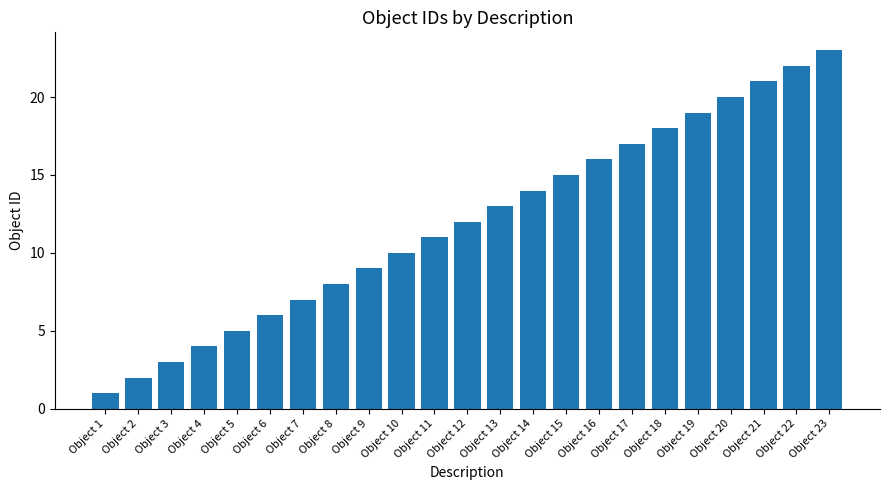

What is the value of the 18th bar from the left?

18